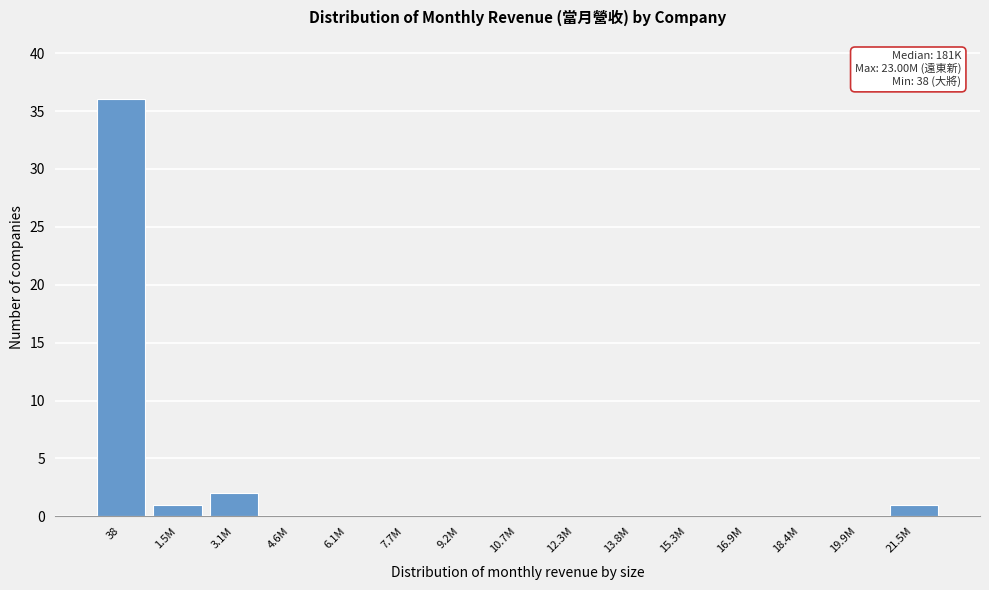

Reading left to right, transcribe all the data shown in this chart.

38=36	1.5M=1	3.1M=2	4.6M=0	6.1M=0	7.7M=0	9.2M=0	10.7M=0	12.3M=0	13.8M=0	15.3M=0	16.9M=0	18.4M=0	19.9M=0	21.5M=1